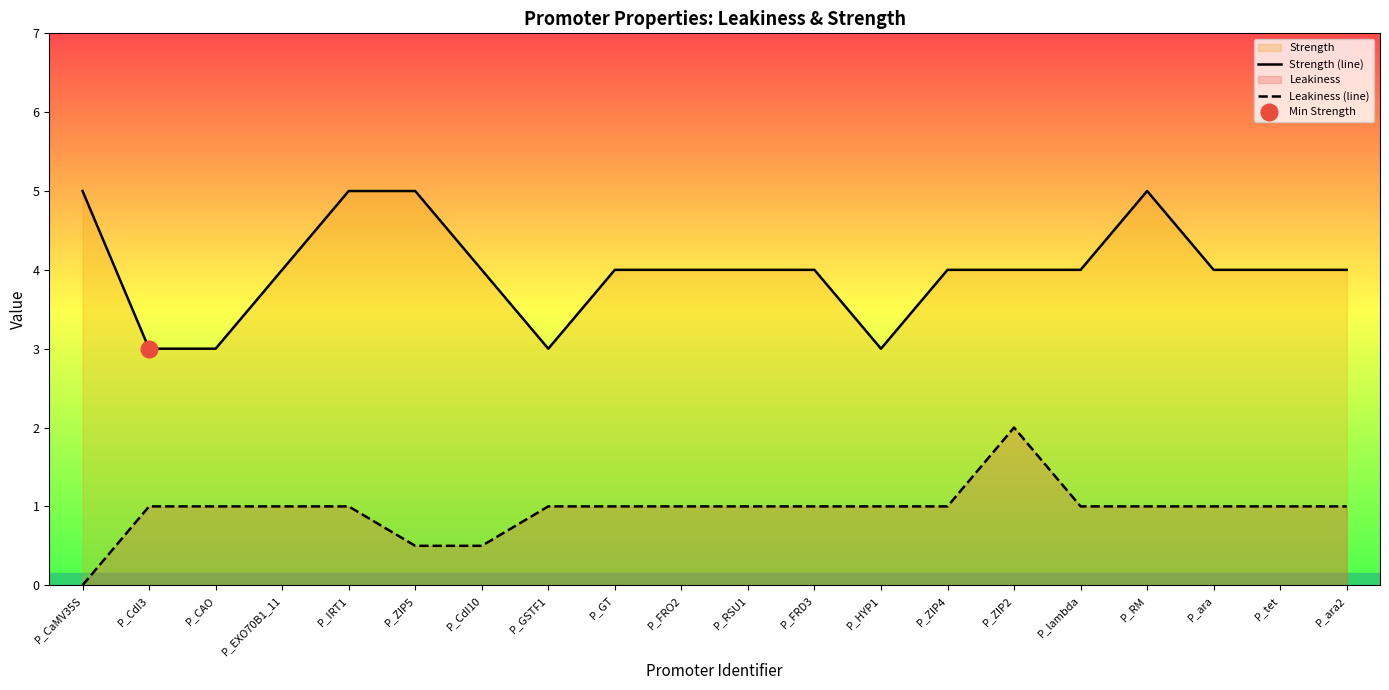

True or false: Leakiness (line) has a value of 1.0 at P_ZIP4.

True